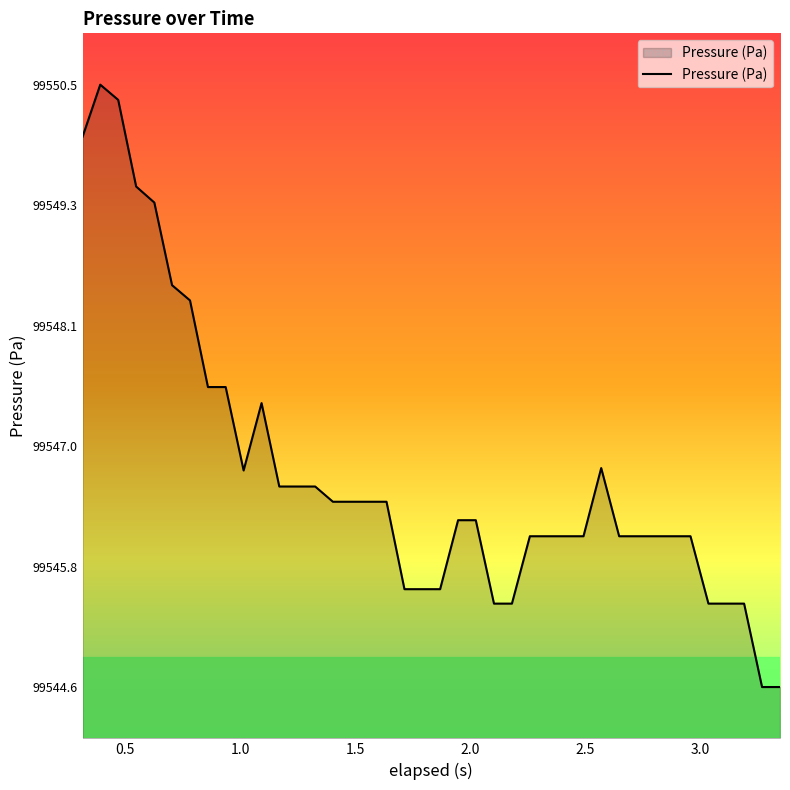

What is the maximum value shown in the chart?

99550.5